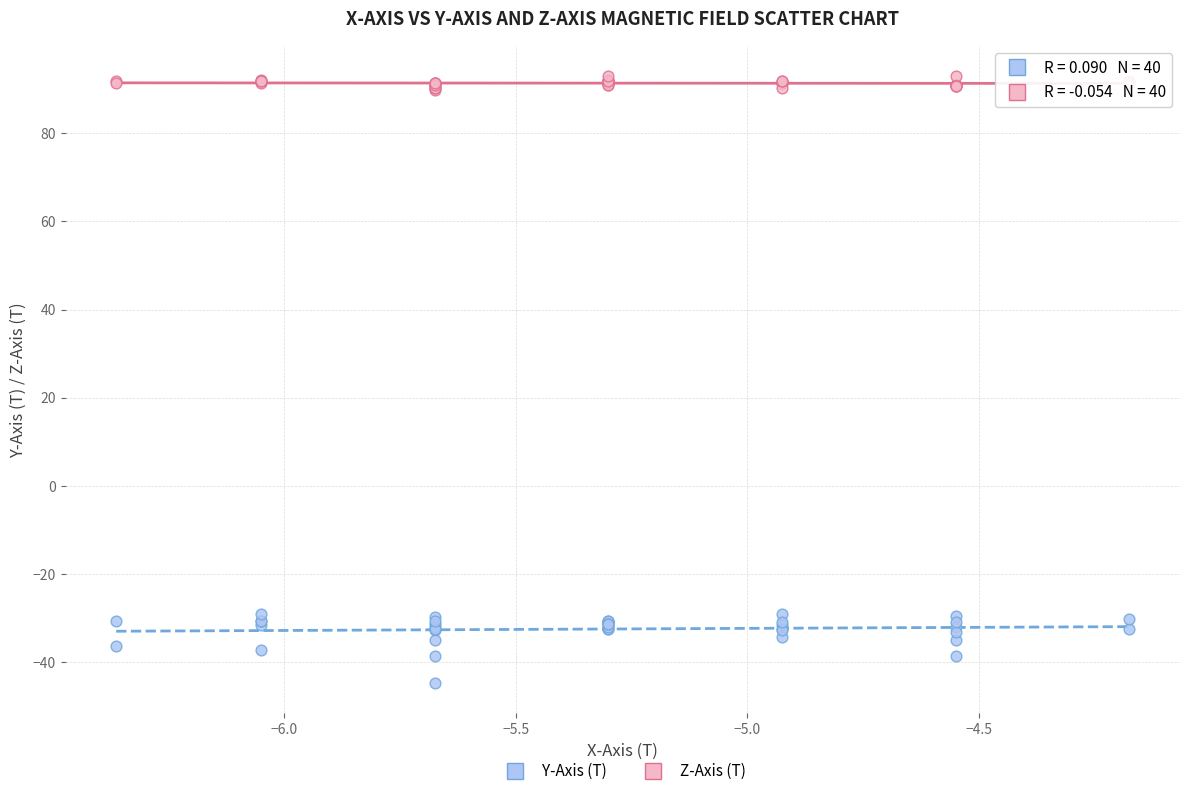

What are all the series names shown in the legend?

Y-Axis (T), Z-Axis (T)